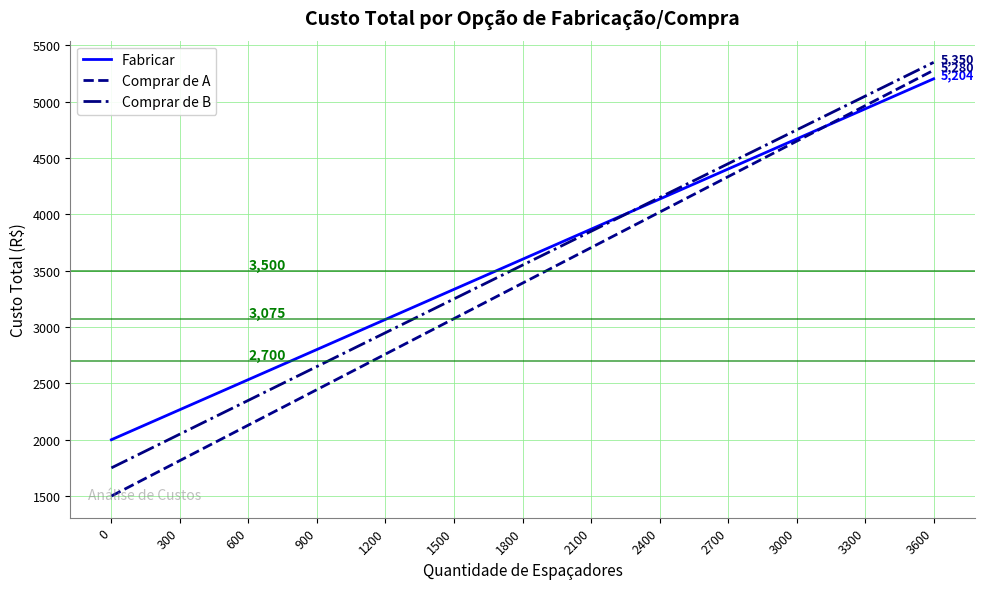

List the labels in order of Comprar de A value, smallest first.

0, 300, 600, 900, 1200, 1500, 1800, 2100, 2400, 2700, 3000, 3300, 3600